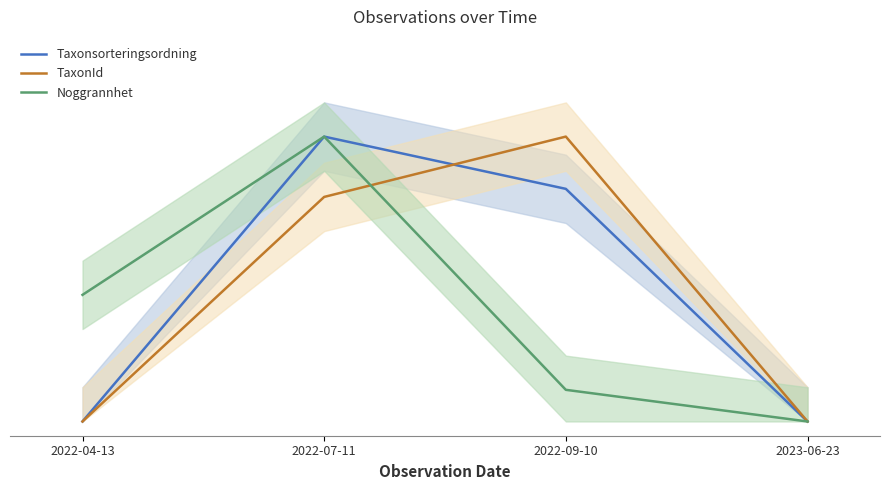

True or false: Taxonsorteringsordning and Noggrannhet intersect in this chart.

False